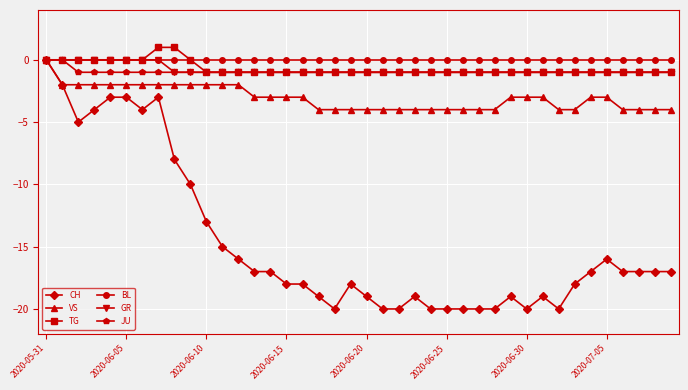

What is the value of the TG point at the 25th from the left?

-1